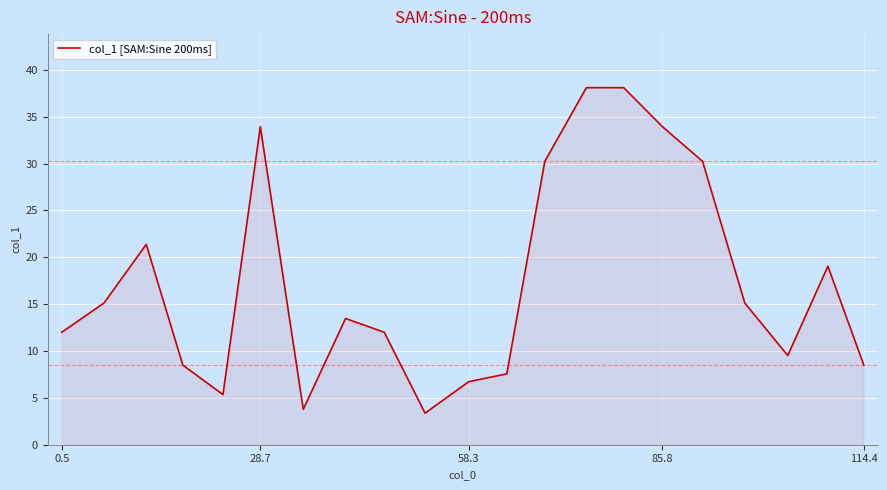

What is the difference between the maximum and minimum values?

34.7